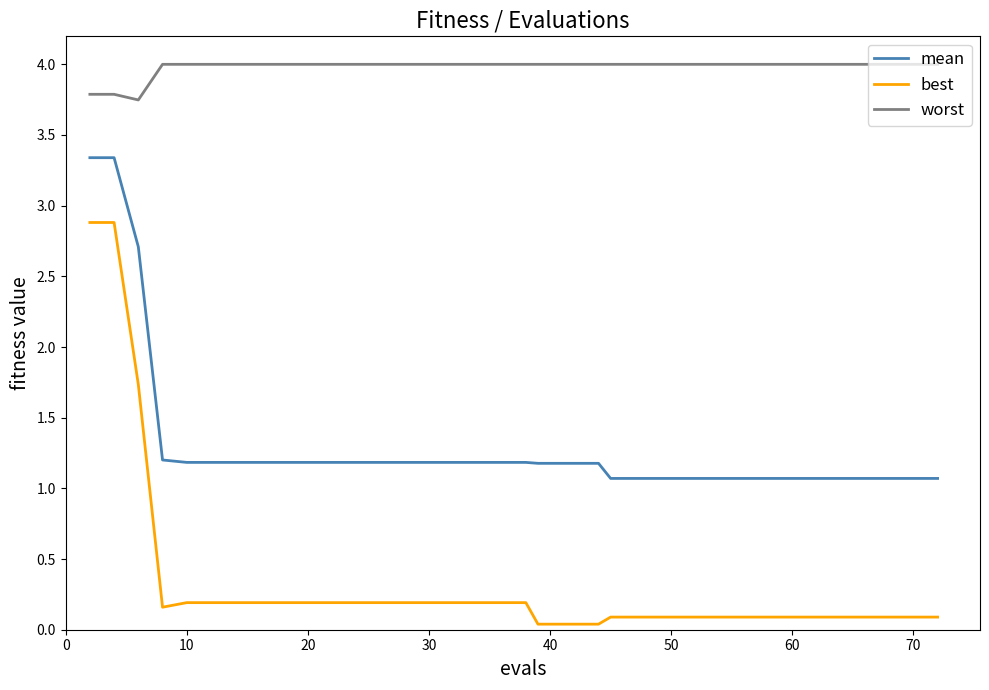

True or false: mean and worst intersect in this chart.

False